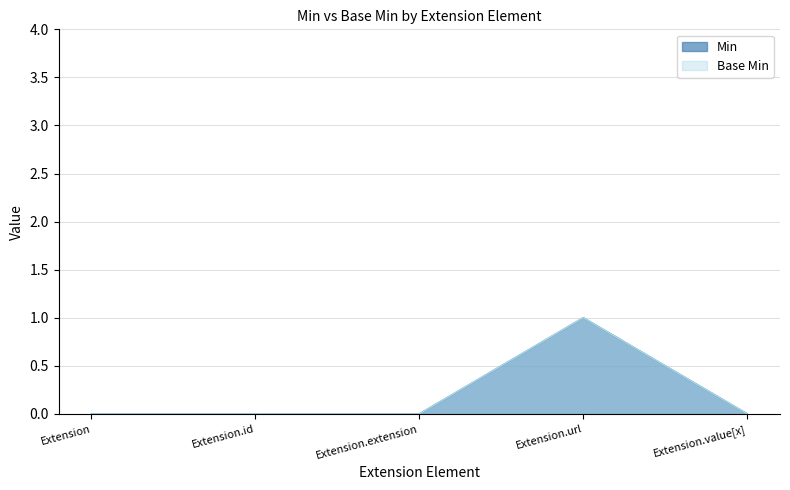

Is the value of Base Min at Extension.url greater than the value of Min at Extension.id?

Yes